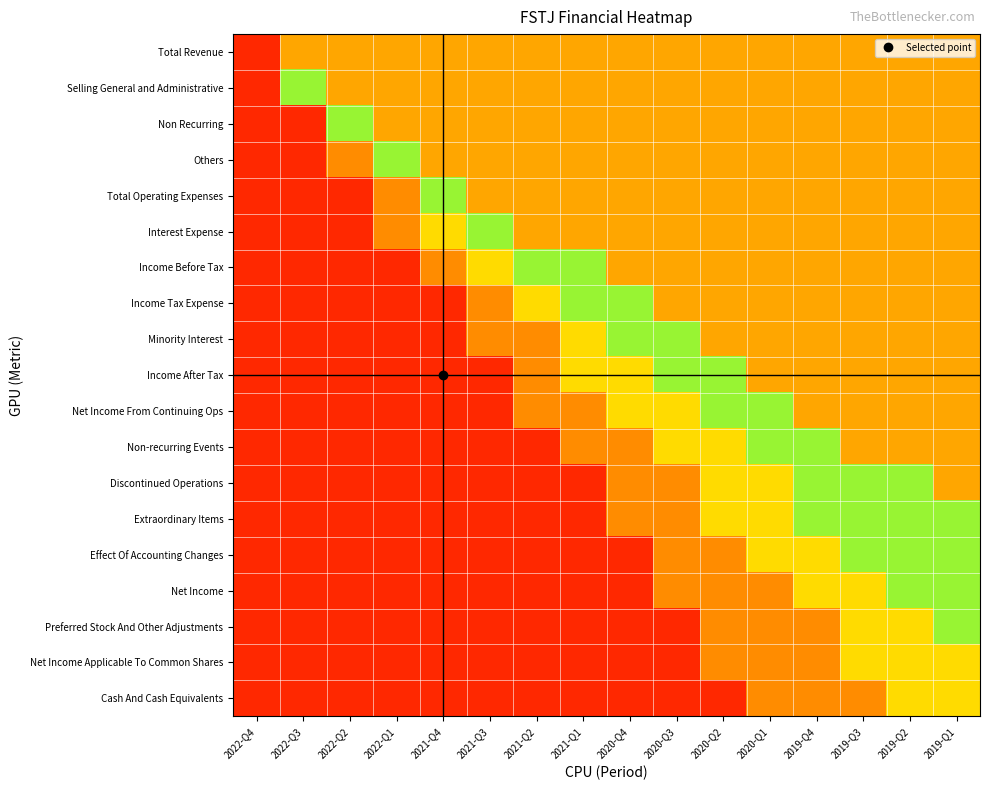

Which category has the highest value across all series?

2022-Q3